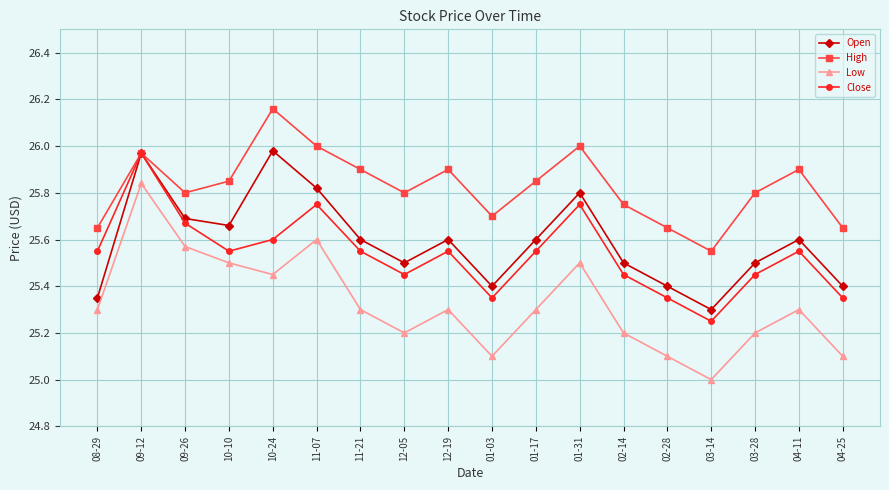

True or false: Low has more than 1 points higher than both neighbors.

True